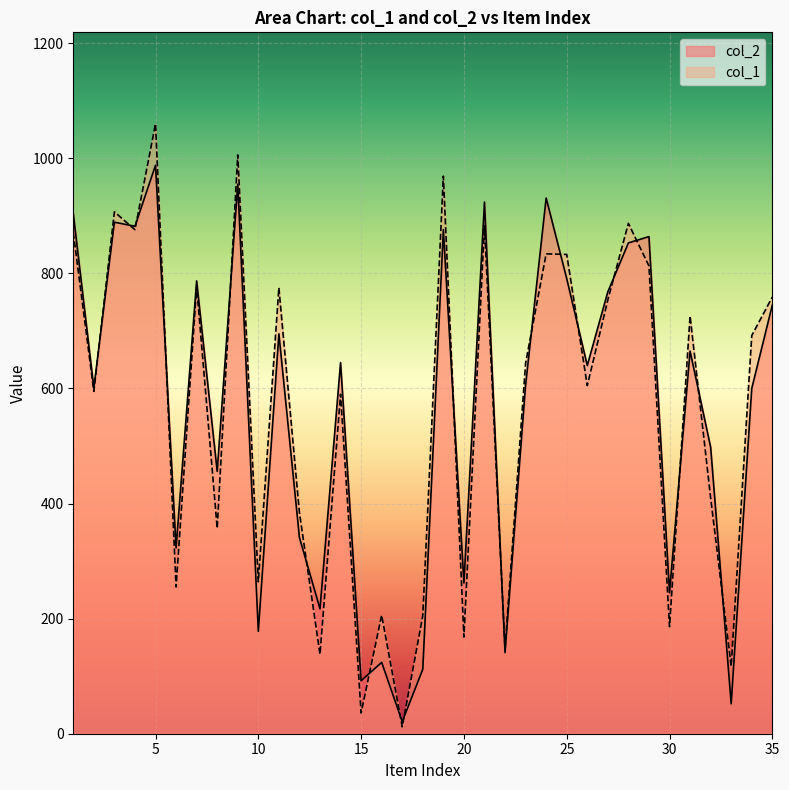

Rank the series at 31 from highest to lowest value.

col_1, col_2